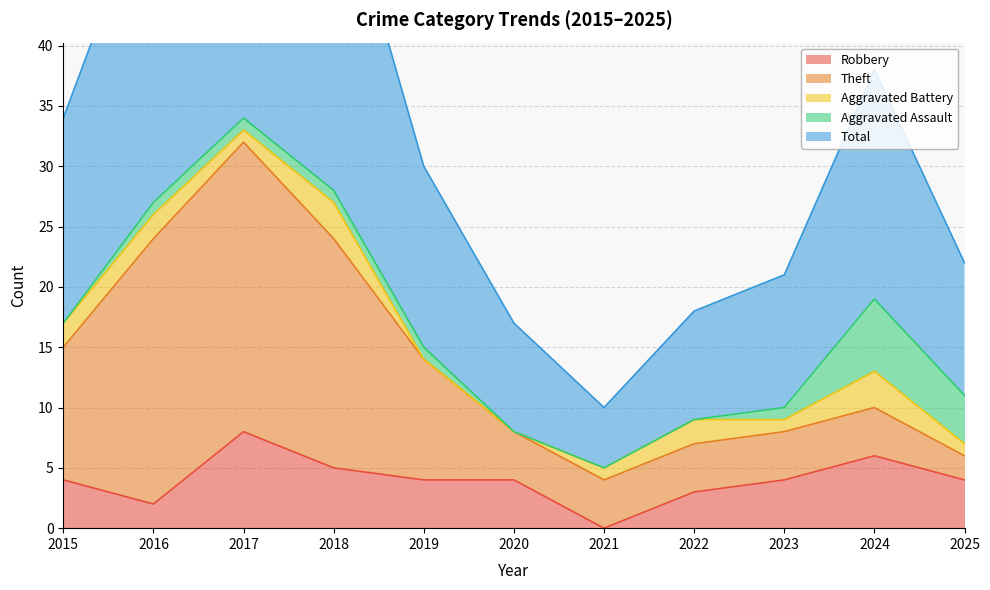

What is the sum of all Total values?

186